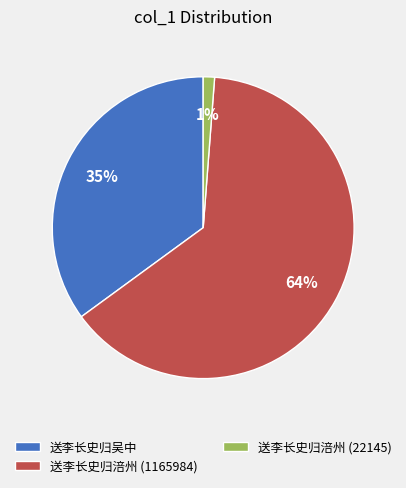

How many slices are in this pie chart?

3